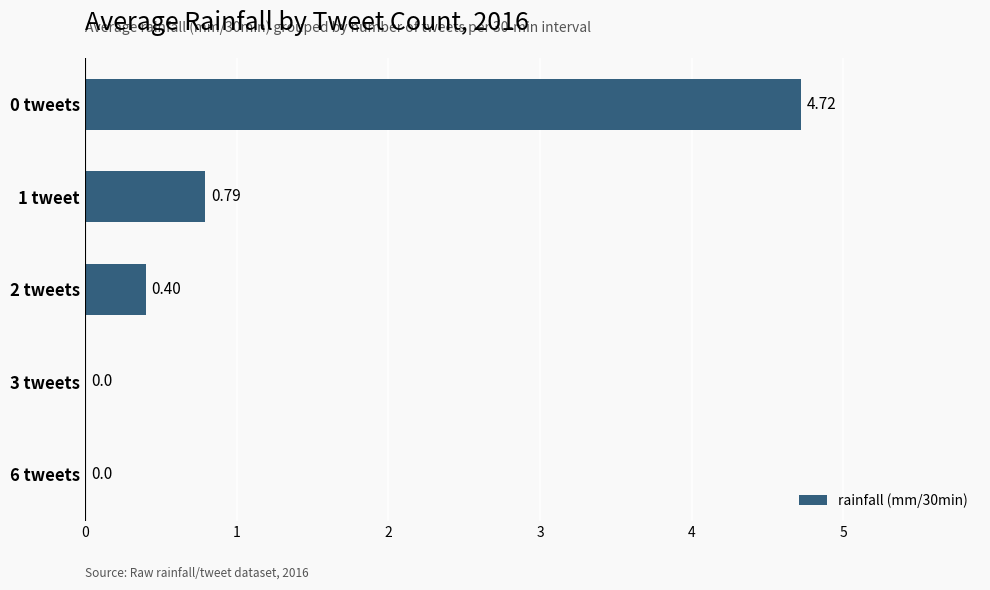

What is the sum of all values?

5.9